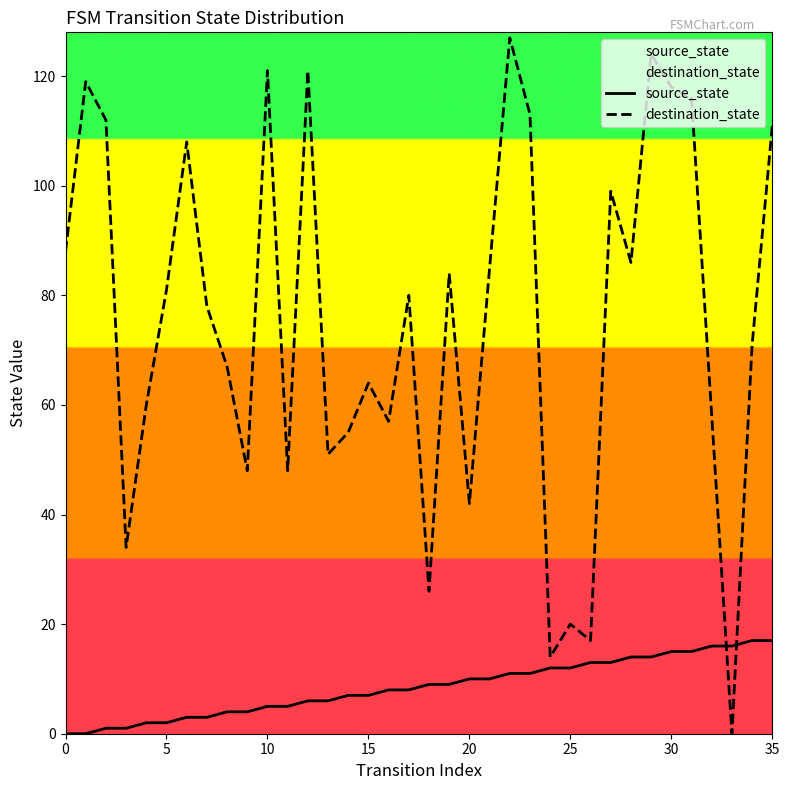

Which series changed the most between 5 and 10?

destination_state